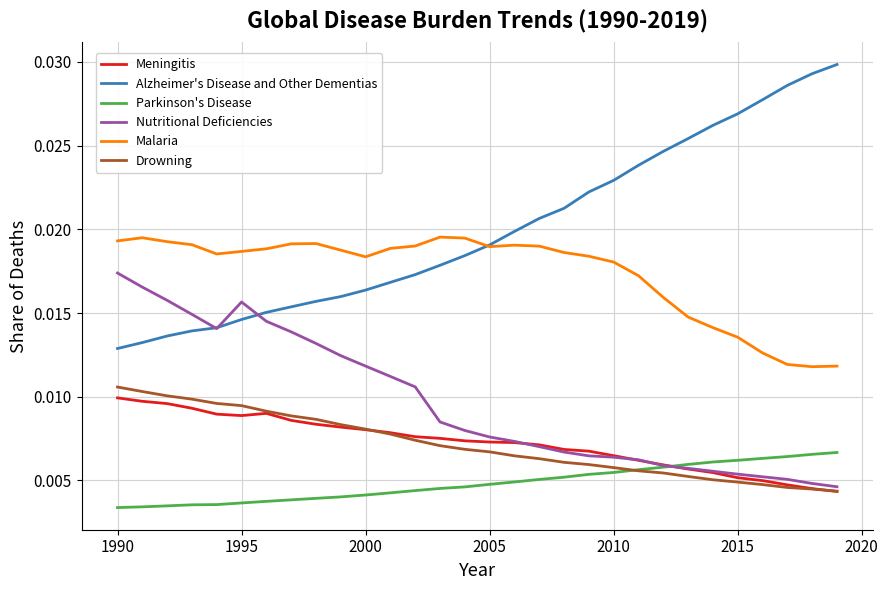

Which series has the largest total across all categories?

Alzheimer's Disease and Other Dementias